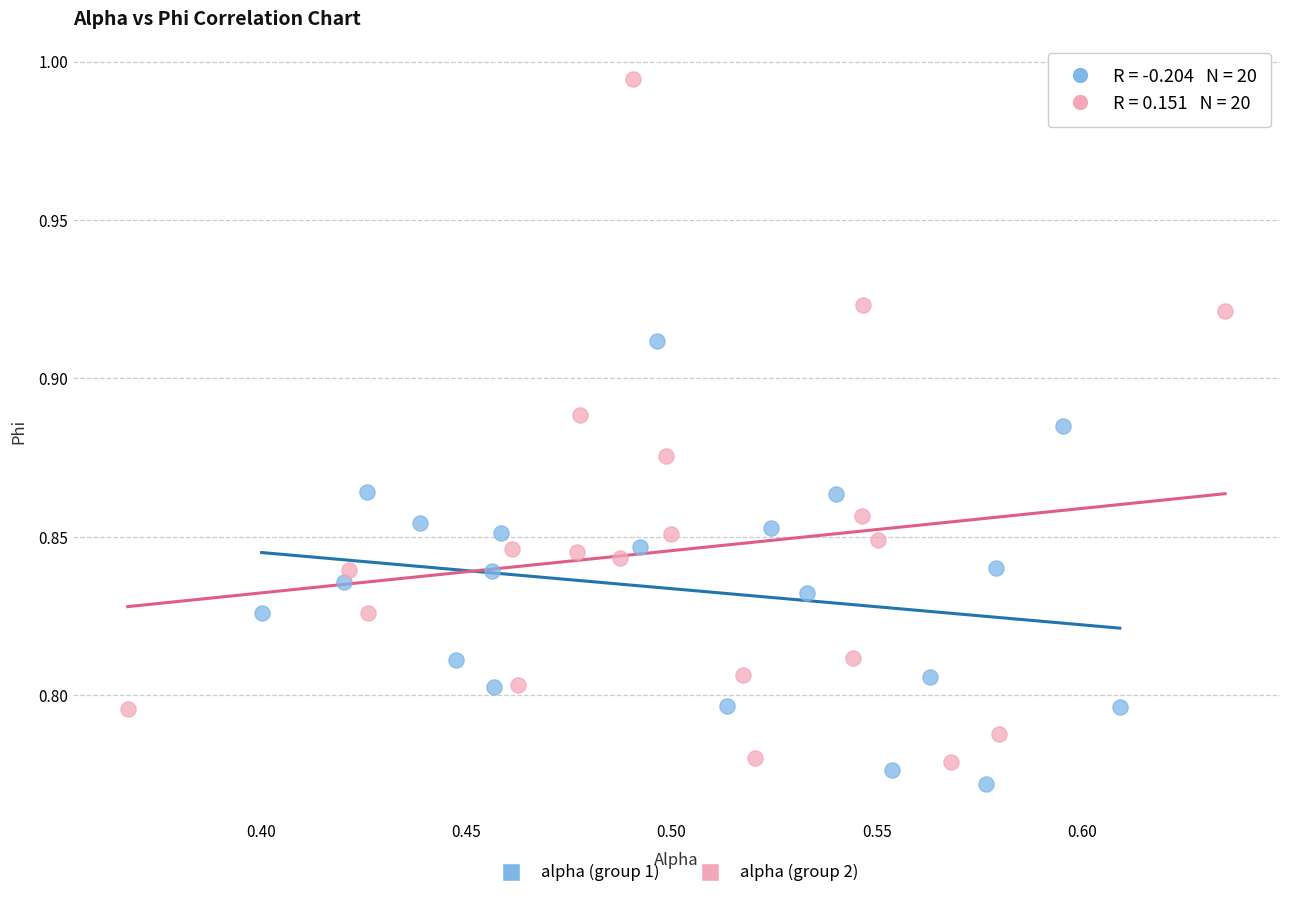

Which series reaches the maximum Y coordinate?

alpha (group 2)